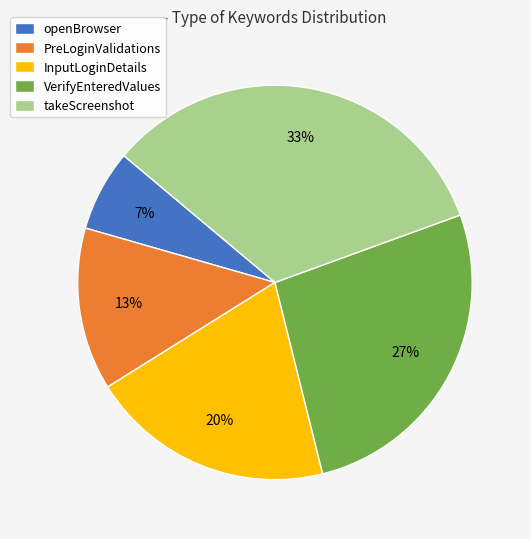

Does openBrowser account for over 50% of the chart?

No